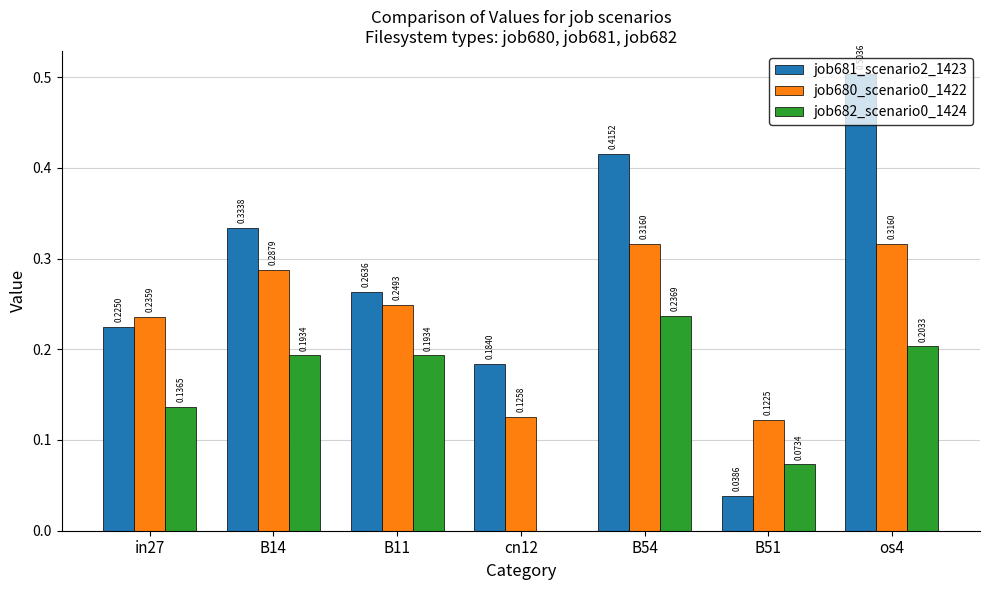

What is the sum of all job682_scenario0_1424 values?

1.0